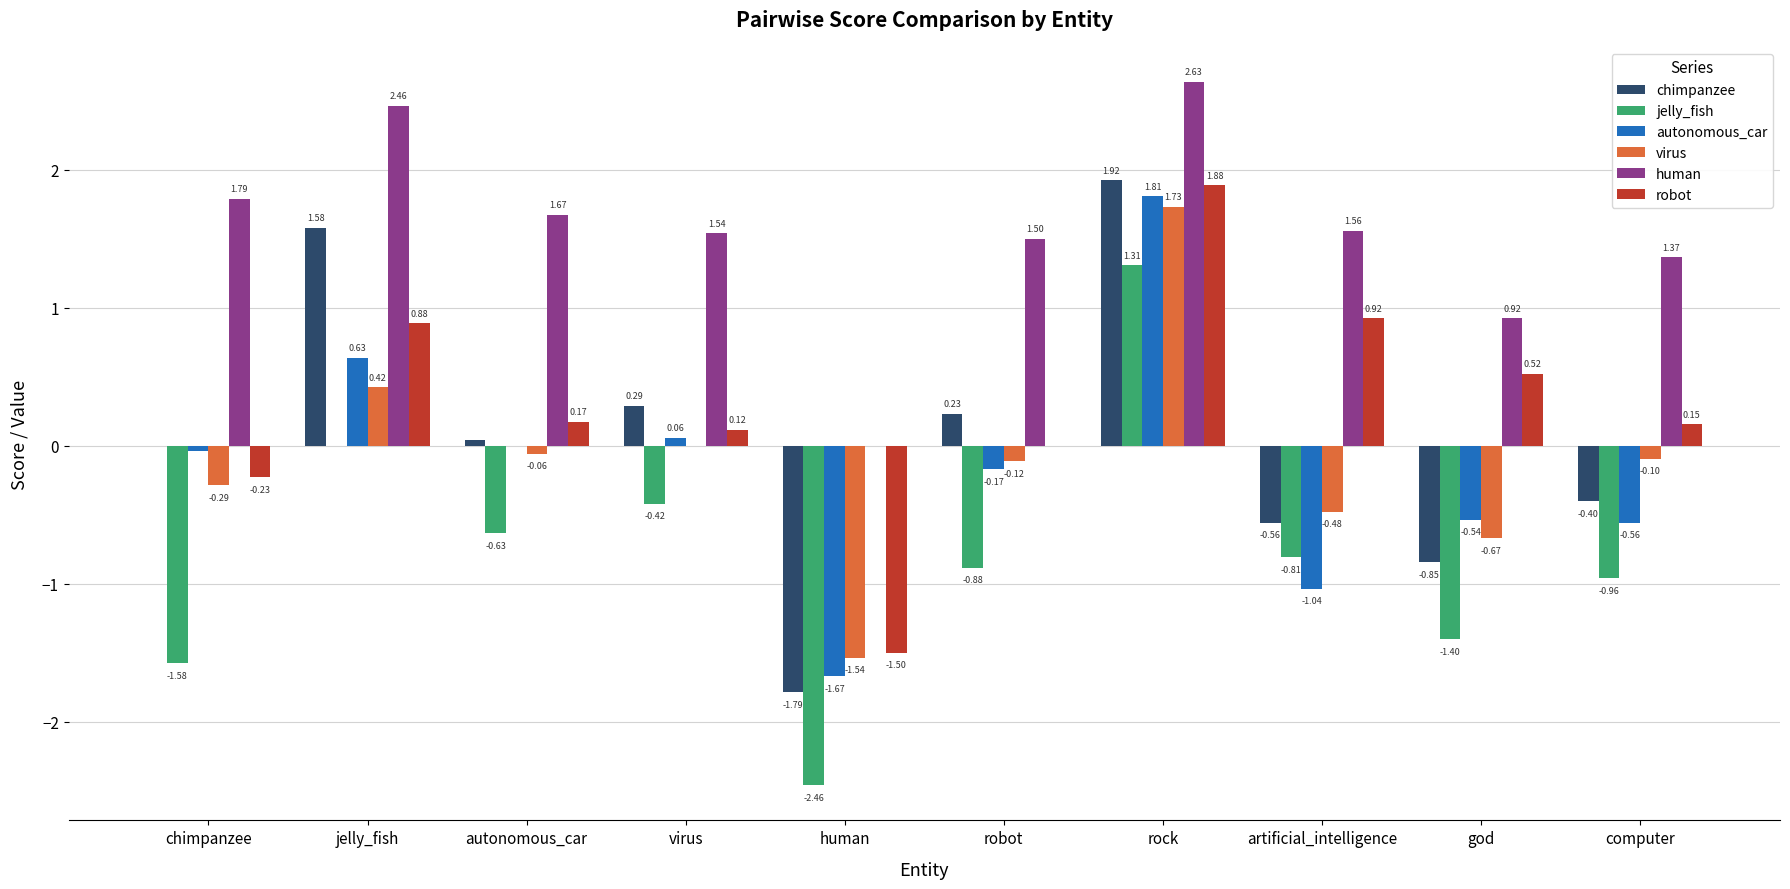

True or false: chimpanzee has a value of 0.0 at autonomous_car.

True